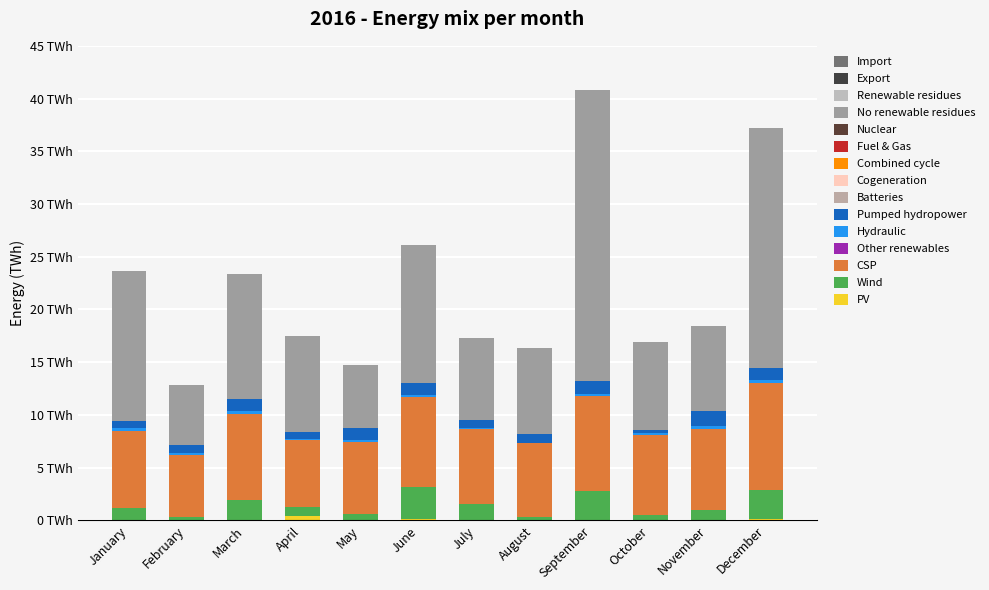

The Hydraulic series shows 0.0 at August. True or false?

True